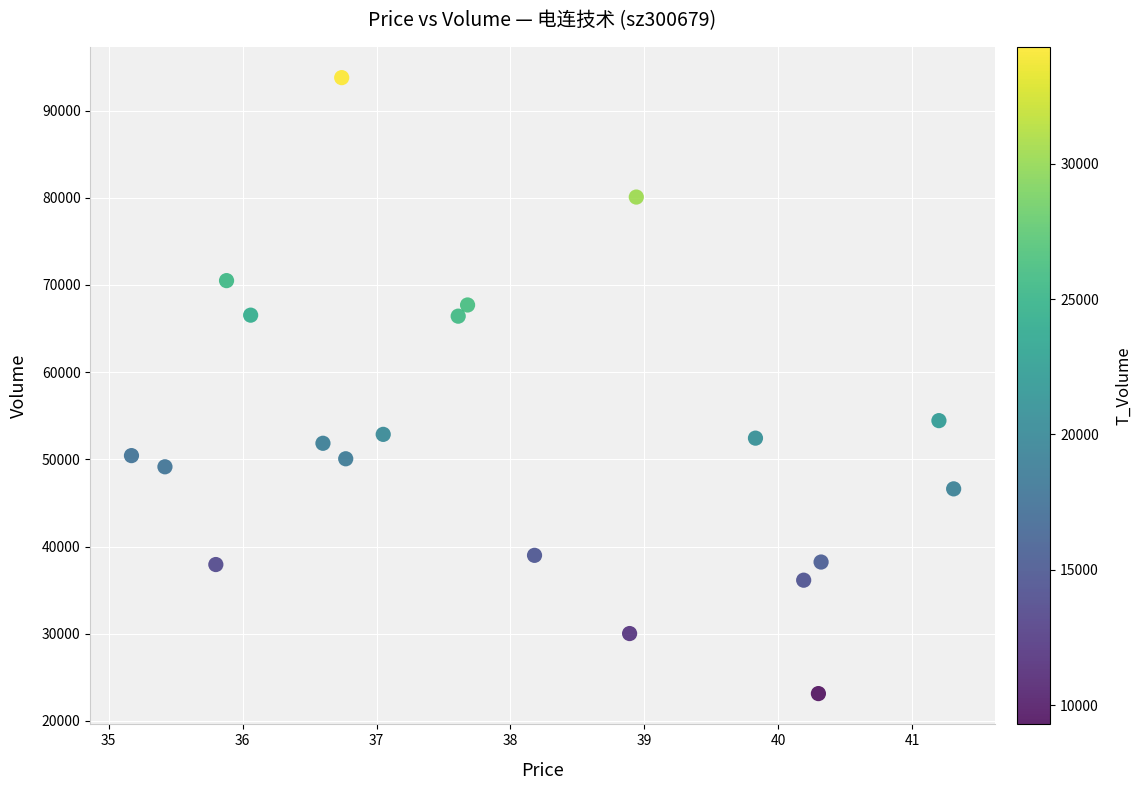

What Y value in the scatter plot is closest to 58460?

54444